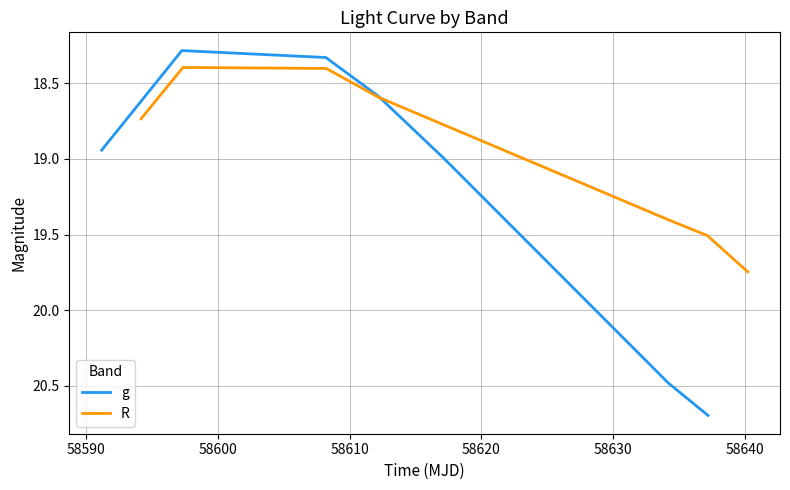

What is the difference between the second highest and minimum values in the R series?

1.1